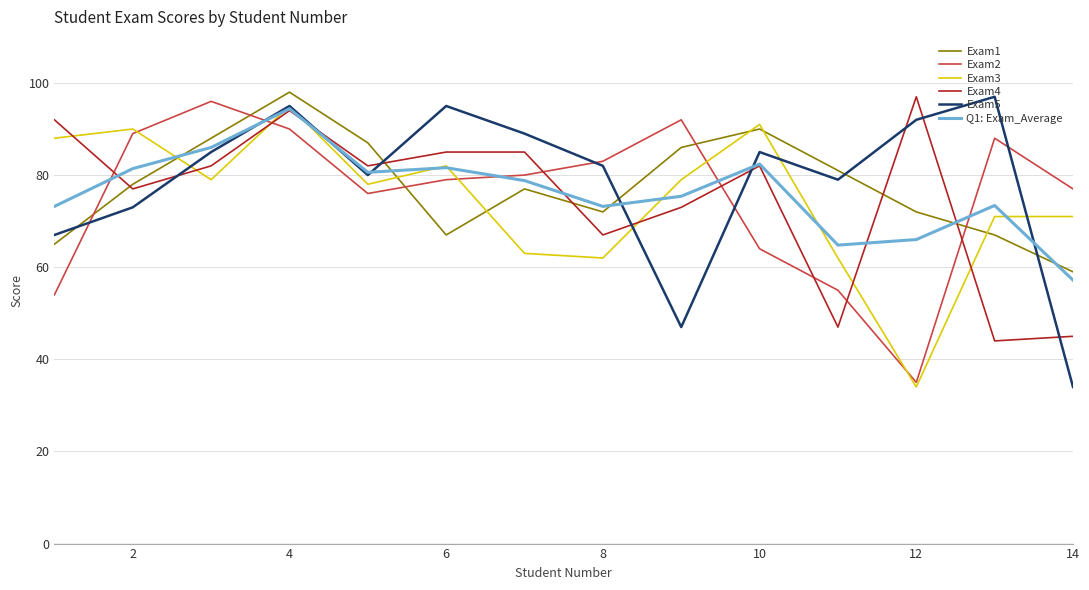

What is the minimum value for Exam4?

44.0